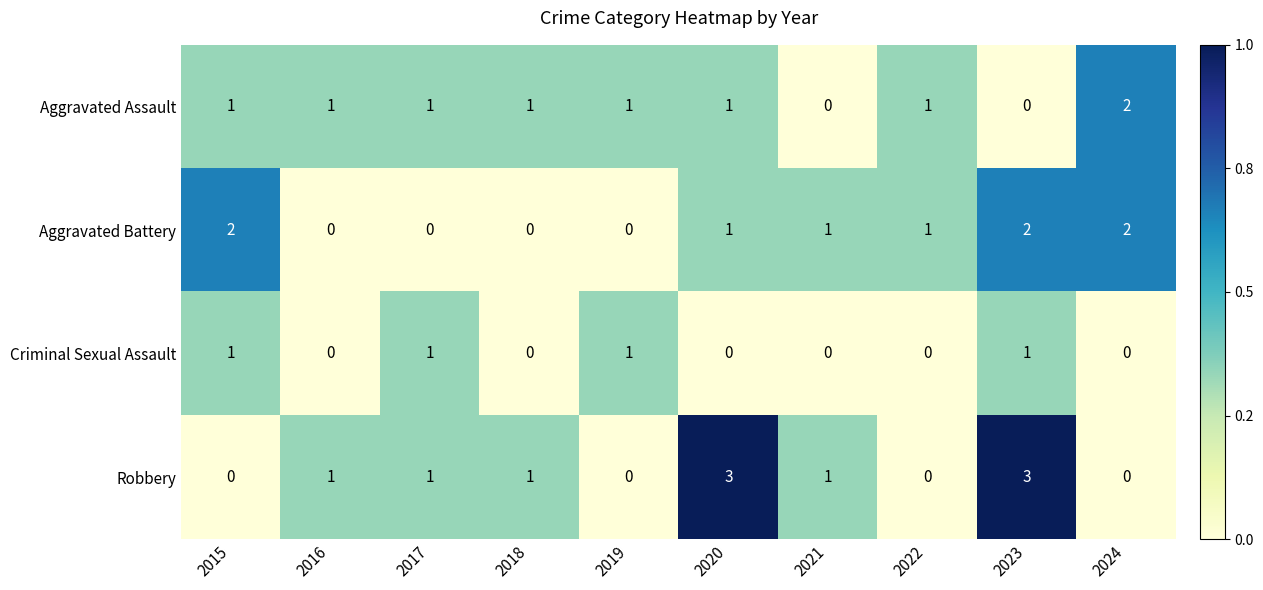

The Aggravated Assault series shows 0 at 2021. True or false?

True